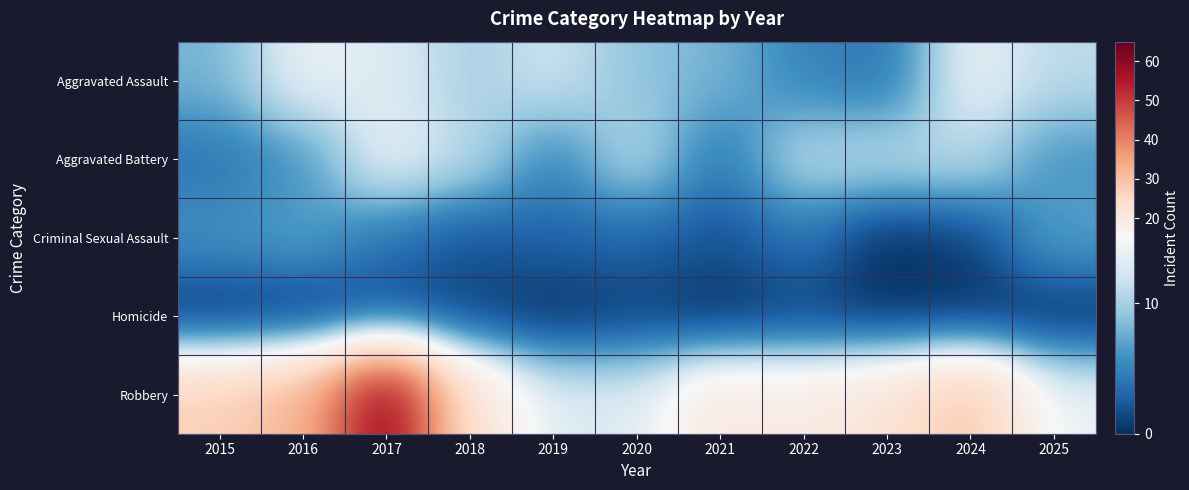

Reading left to right, what are all the values shown in this chart?

Aggravated Assault: 2015=8	2016=14	2017=13	2018=10	2019=12	2020=9	2021=8	2022=5	2023=4	2024=14	2025=11
Aggravated Battery: 2015=4	2016=6	2017=14	2018=11	2019=5	2020=11	2021=4	2022=11	2023=11	2024=11	2025=6
Criminal Sexual Assault: 2015=6	2016=7	2017=4	2018=2	2019=3	2020=3	2021=2	2022=4	2023=0	2024=1	2025=7
Homicide: 2015=0	2016=0	2017=1	2018=1	2019=0	2020=1	2021=0	2022=1	2023=0	2024=0	2025=0
Robbery: 2015=27	2016=32	2017=61	2018=22	2019=13	2020=13	2021=20	2022=19	2023=22	2024=29	2025=14